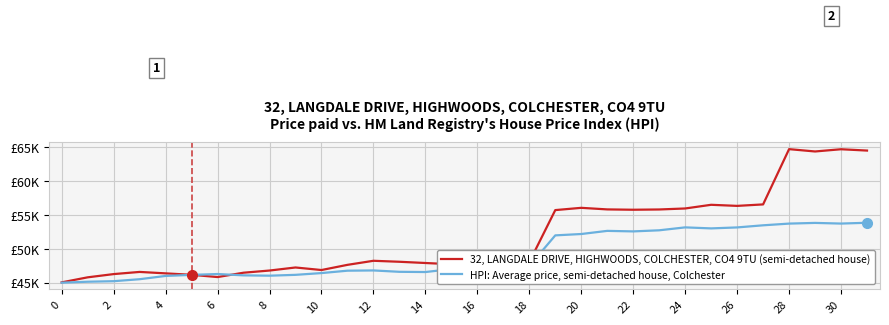

At which category is the sum across all series the highest?

28